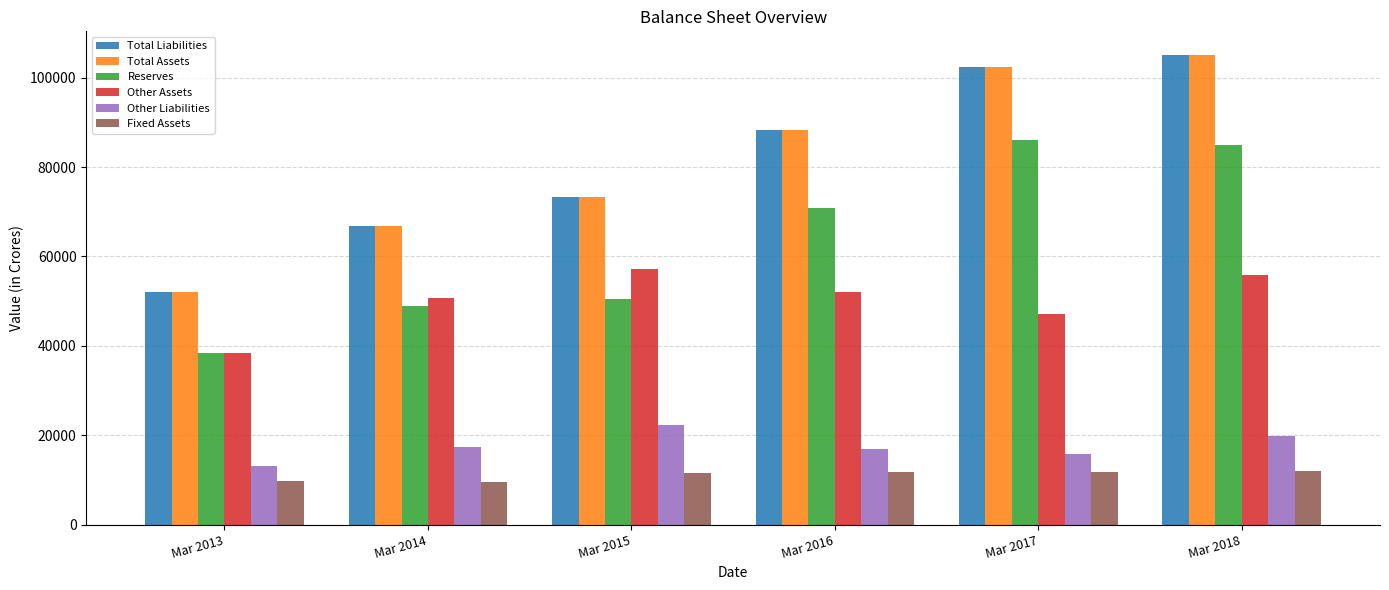

Are the bars horizontal?

No